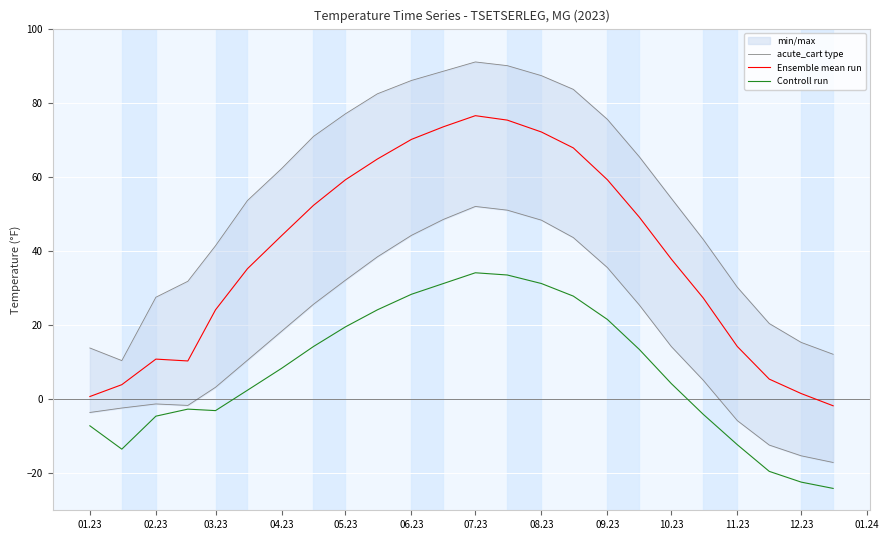

True or false: Controll run has more than 2 points higher than both neighbors.

False